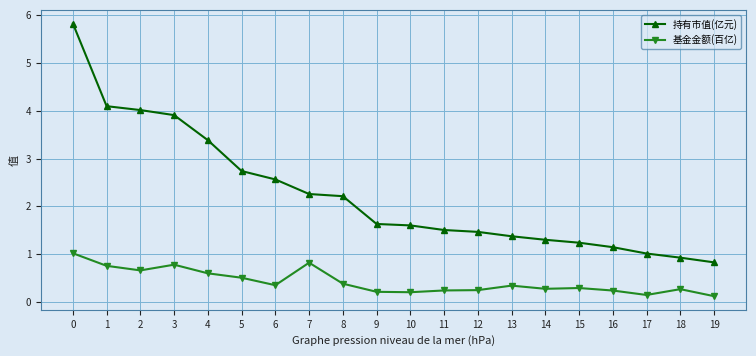

What is the value of the 持有市值(亿元) point at the 8th from the left?

2.3